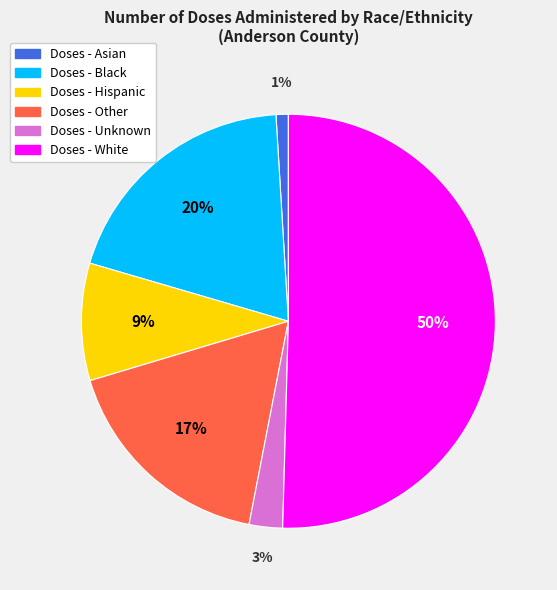

To the nearest percent, what is the average slice percentage?

17%